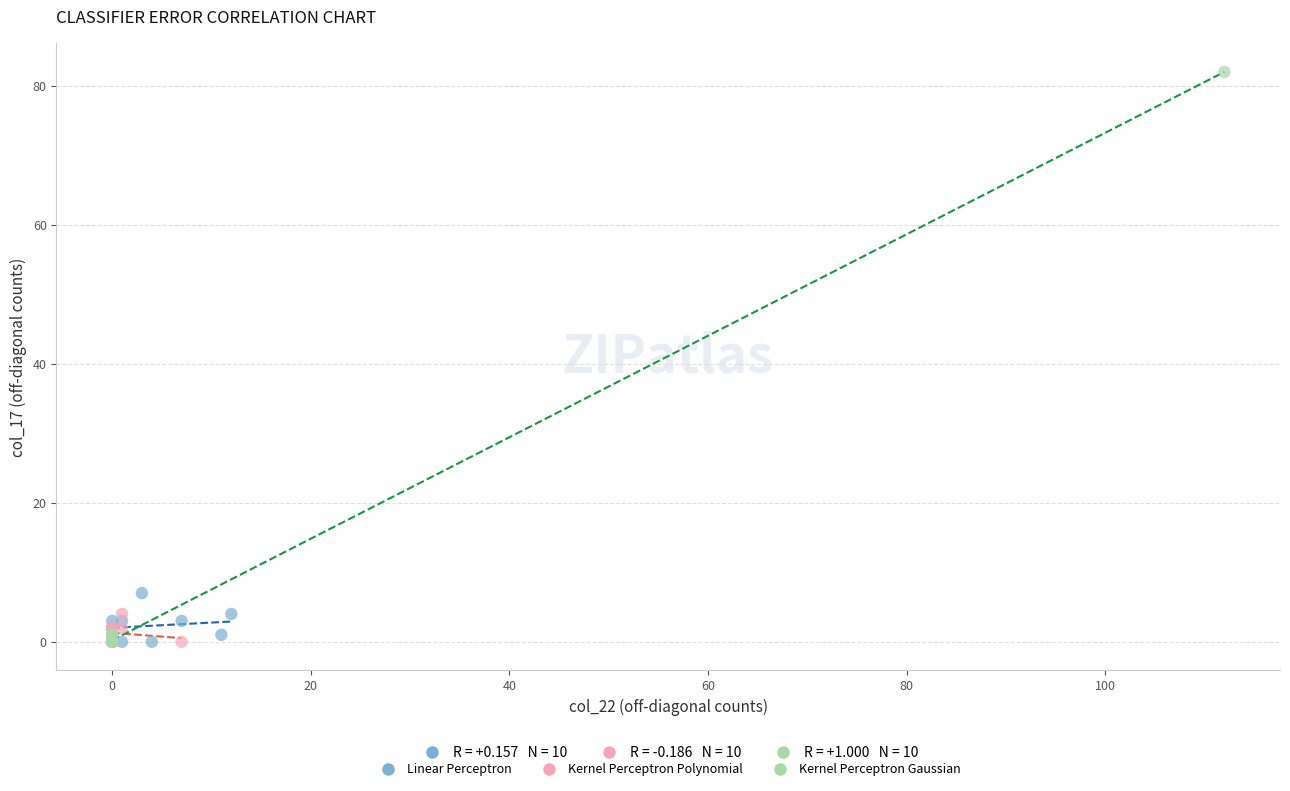

Which series has the widest spread of Y values?

Kernel Perceptron Gaussian